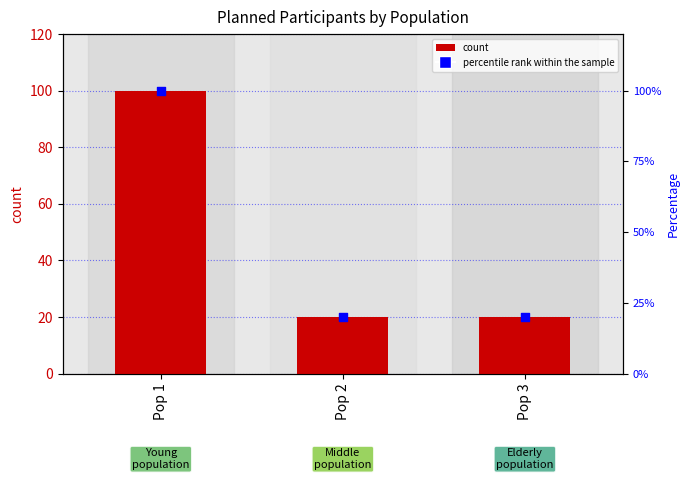

Which series reaches the minimum Y coordinate?

plannedNumberOfParticipants